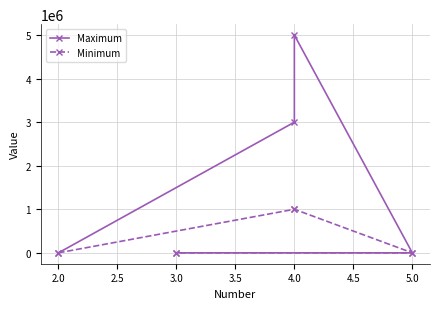

How many lines are shown in the chart?

2